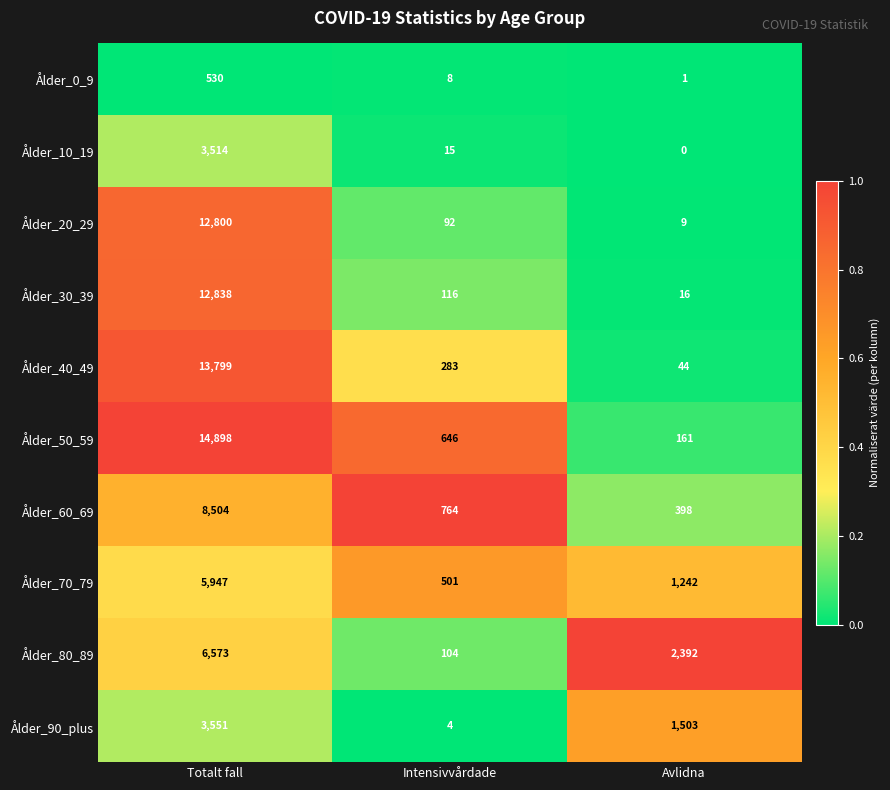

What is the average value of the Ålder_90_plus series?

1686